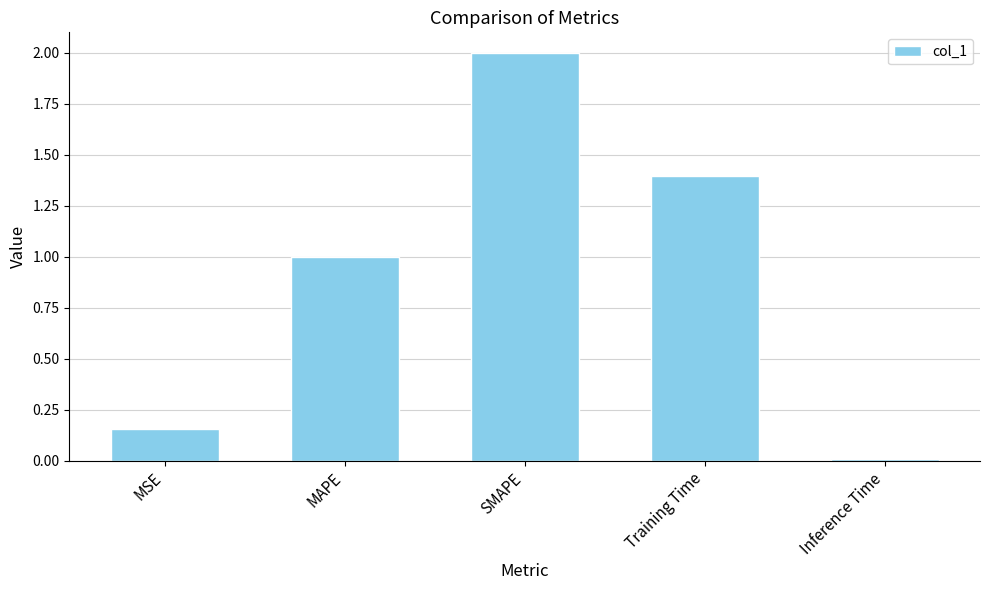

At which label is the value closest to 1?

MAPE